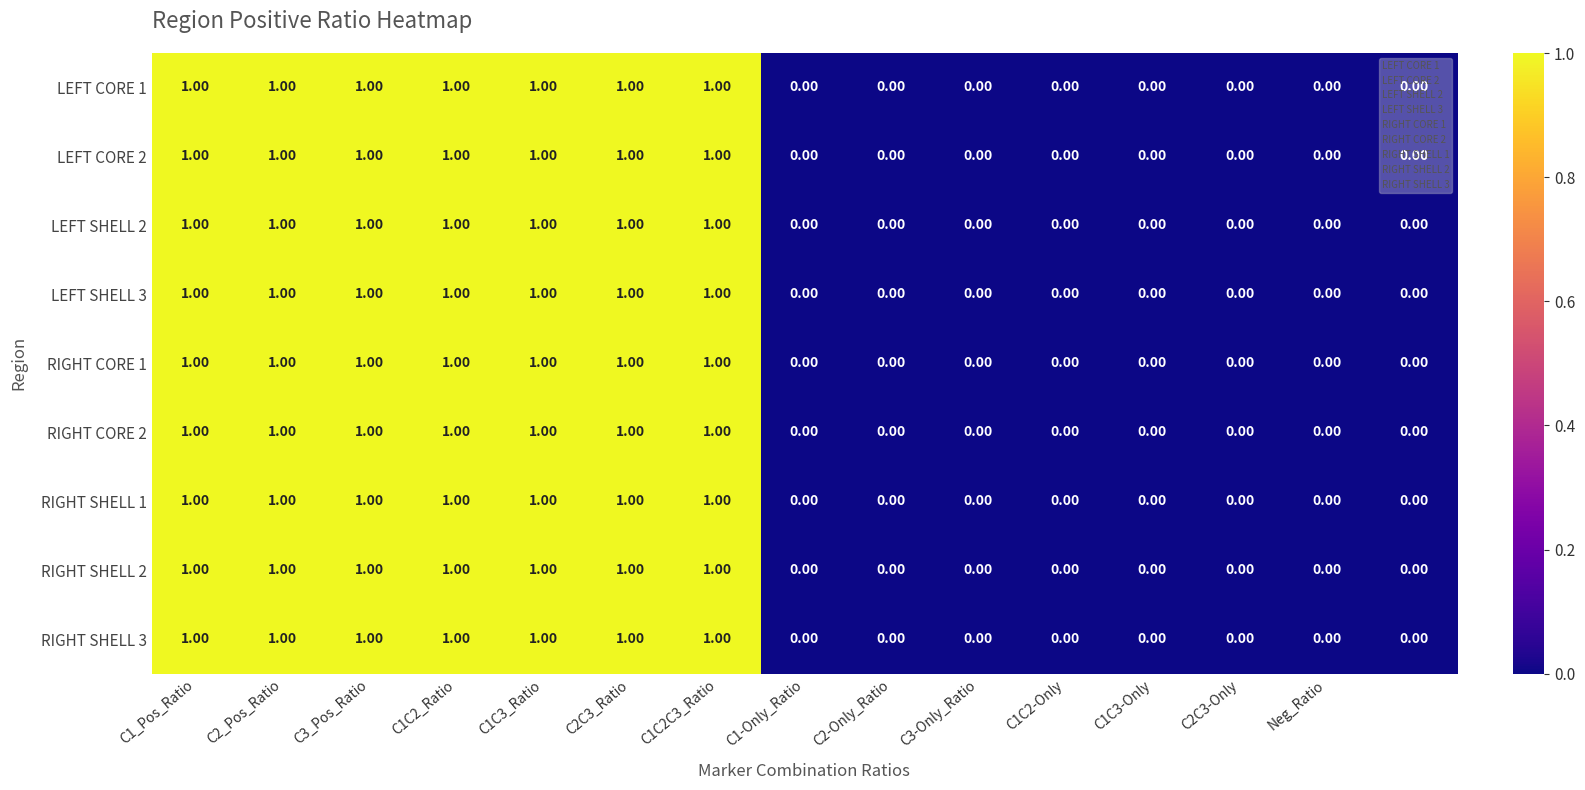

What is the sum of all LEFT SHELL 2 values?

7